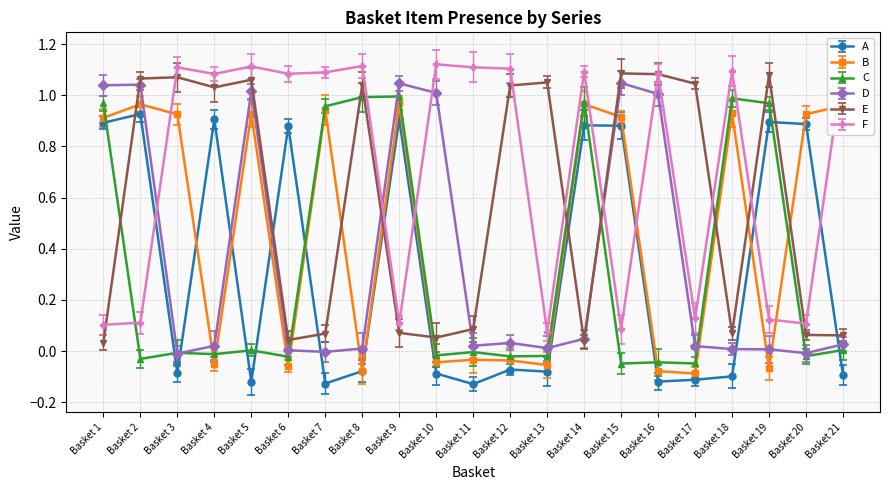

What is the difference between the highest and lowest values at Basket 3?

1.2